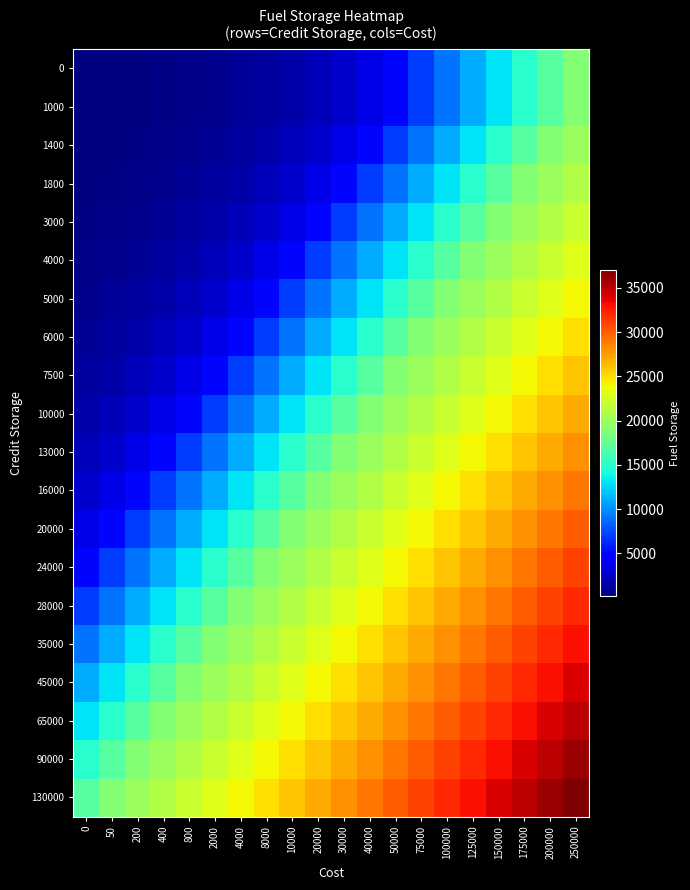

What is the maximum value shown in the chart?

37000